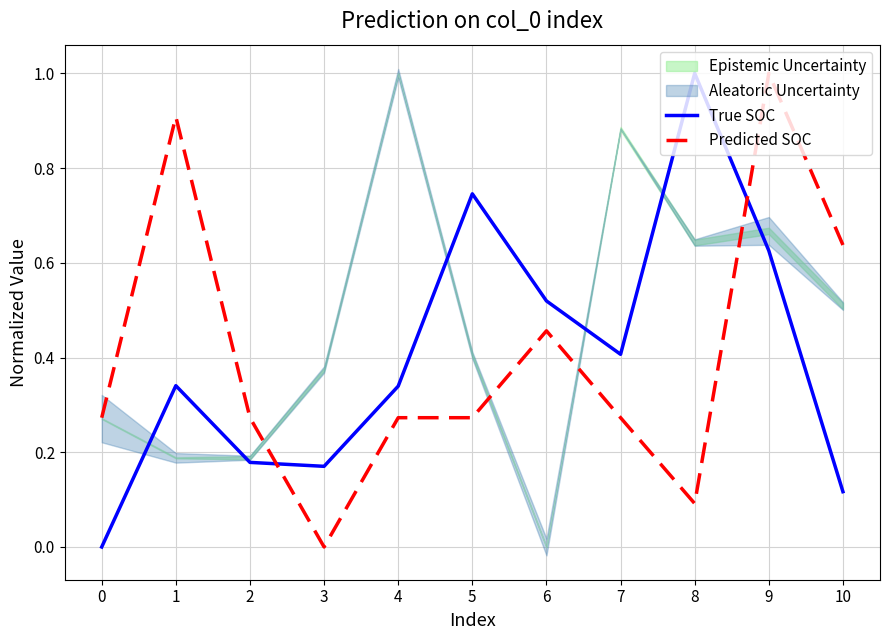

How many intersections are there between Predicted SOC and True SOC?

2